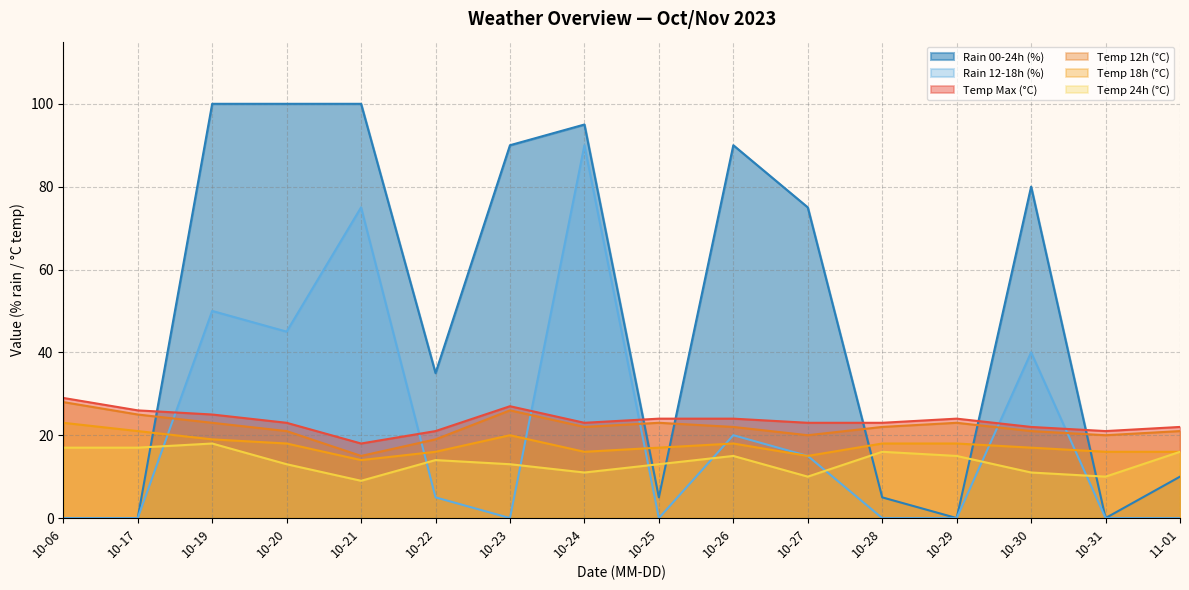

How many data points in temp_18 are above 18?

4